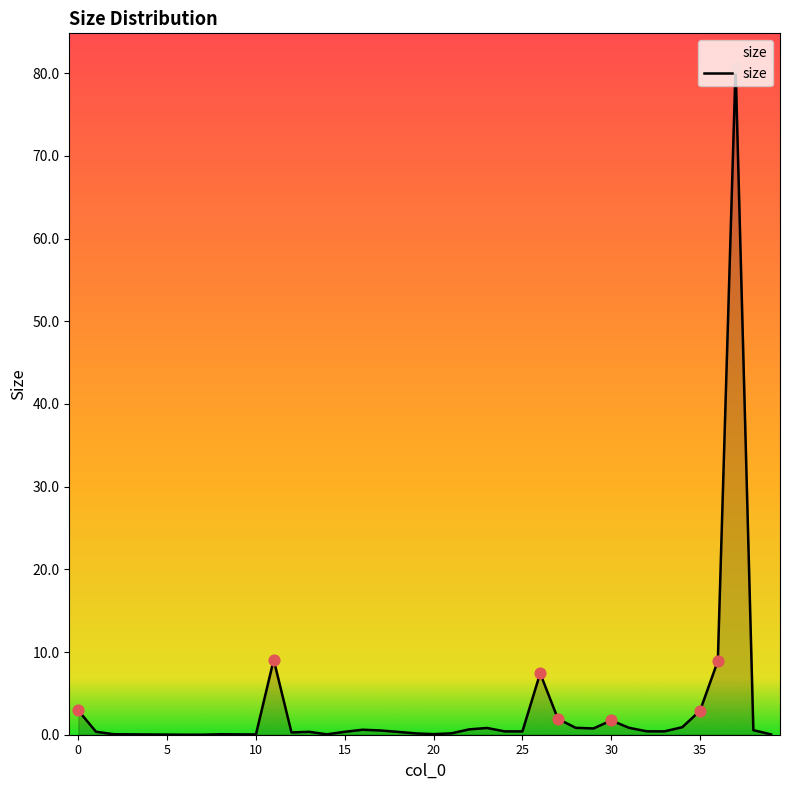

What is the greatest value displayed?

80.8